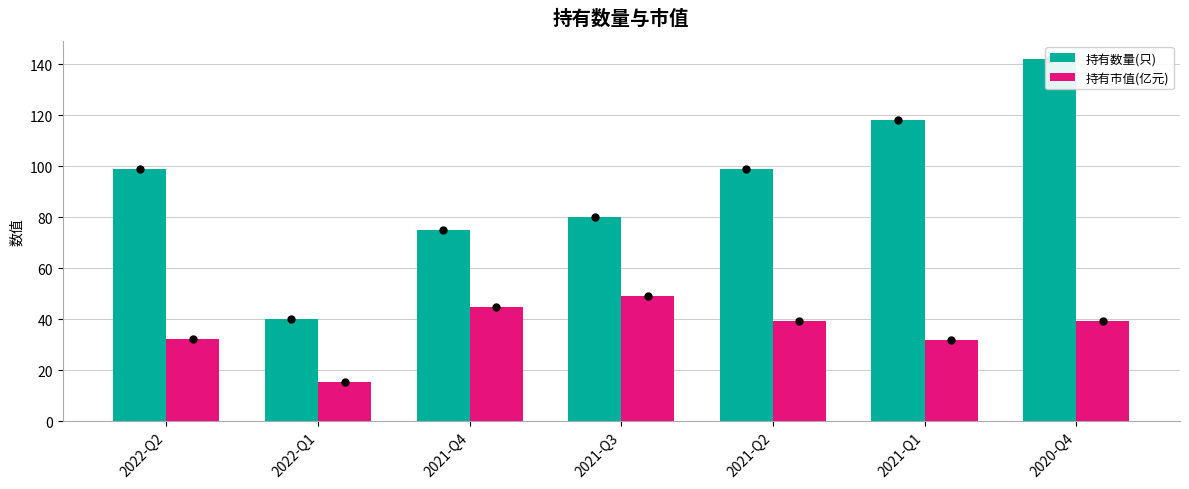

Which has a higher value, 2021-Q1 or 2021-Q2?

2021-Q1